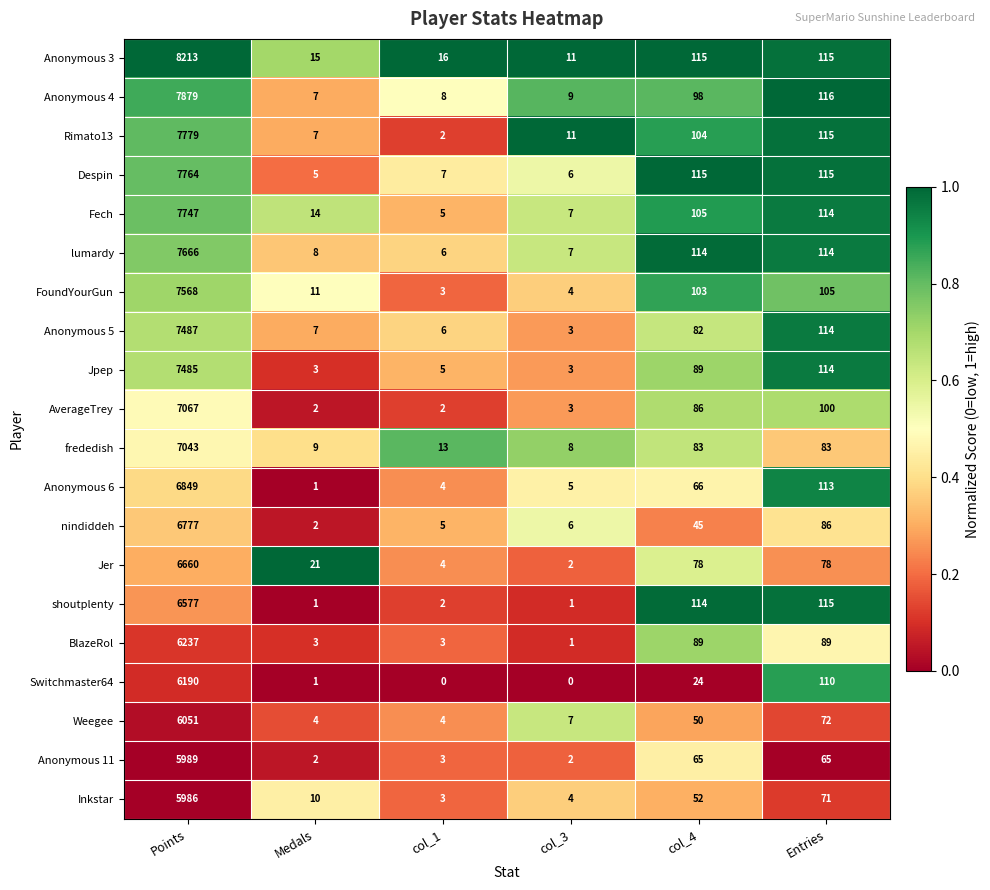

What is the greatest value displayed?

8213